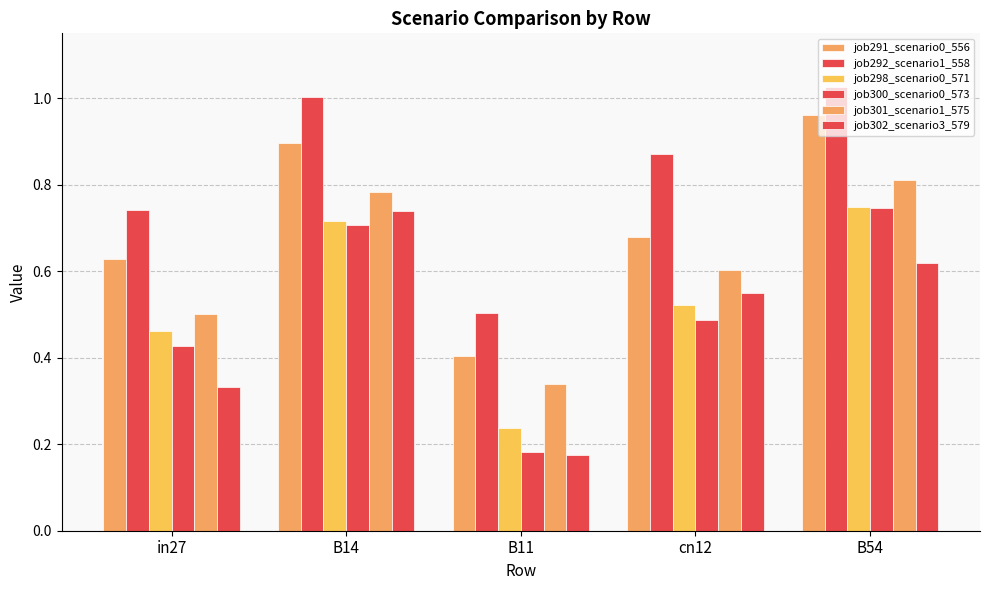

Reading left to right, transcribe all the data shown in this chart.

job291_scenario0_556: 0.6	0.9	0.4	0.7	1.0
job292_scenario1_558: 0.7	1.0	0.5	0.9	1.0
job298_scenario0_571: 0.5	0.7	0.2	0.5	0.7
job300_scenario0_573: 0.4	0.7	0.2	0.5	0.7
job301_scenario1_575: 0.5	0.8	0.3	0.6	0.8
job302_scenario3_579: 0.3	0.7	0.2	0.5	0.6